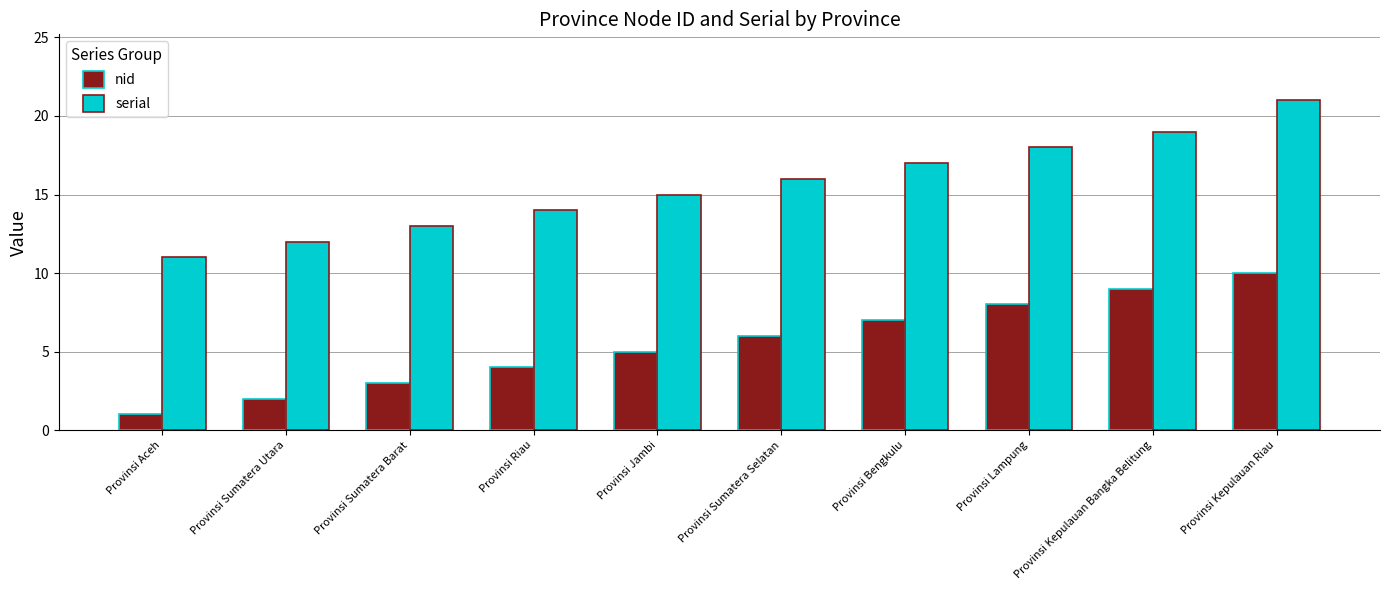

Read the serial value at Provinsi Bengkulu, to the nearest 5.

15